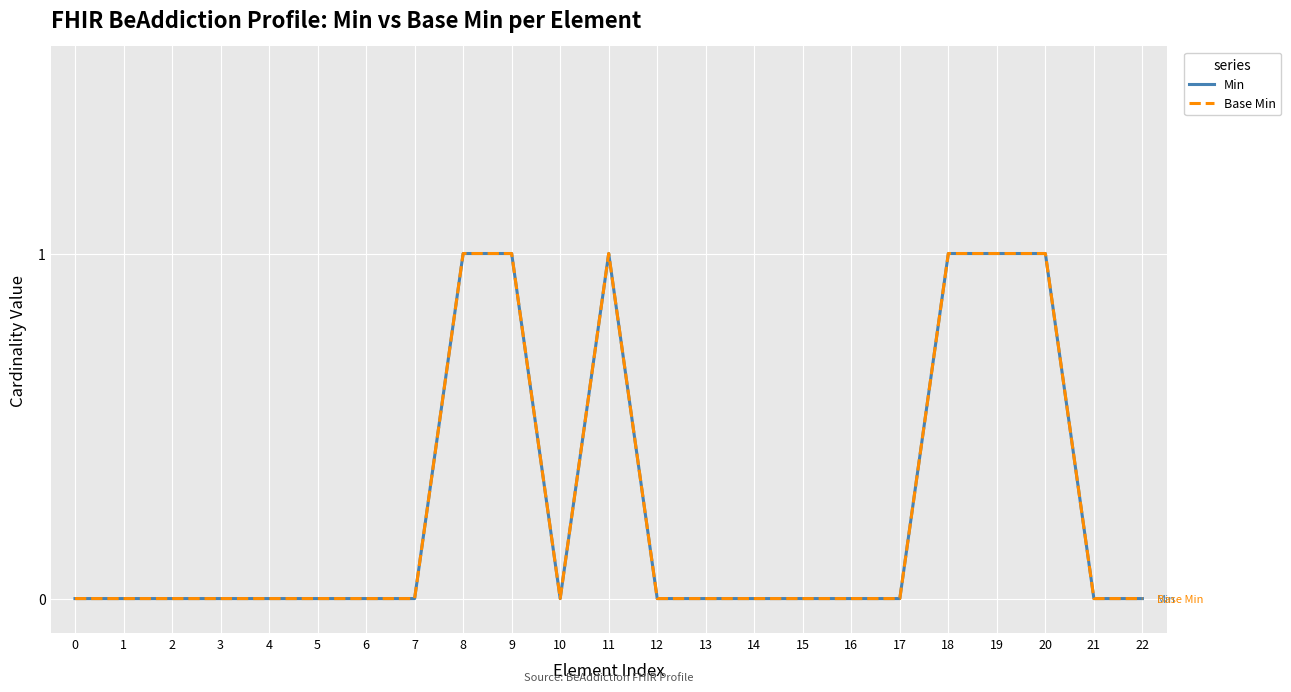

What is the difference between the maximum and minimum values in the Min series?

1